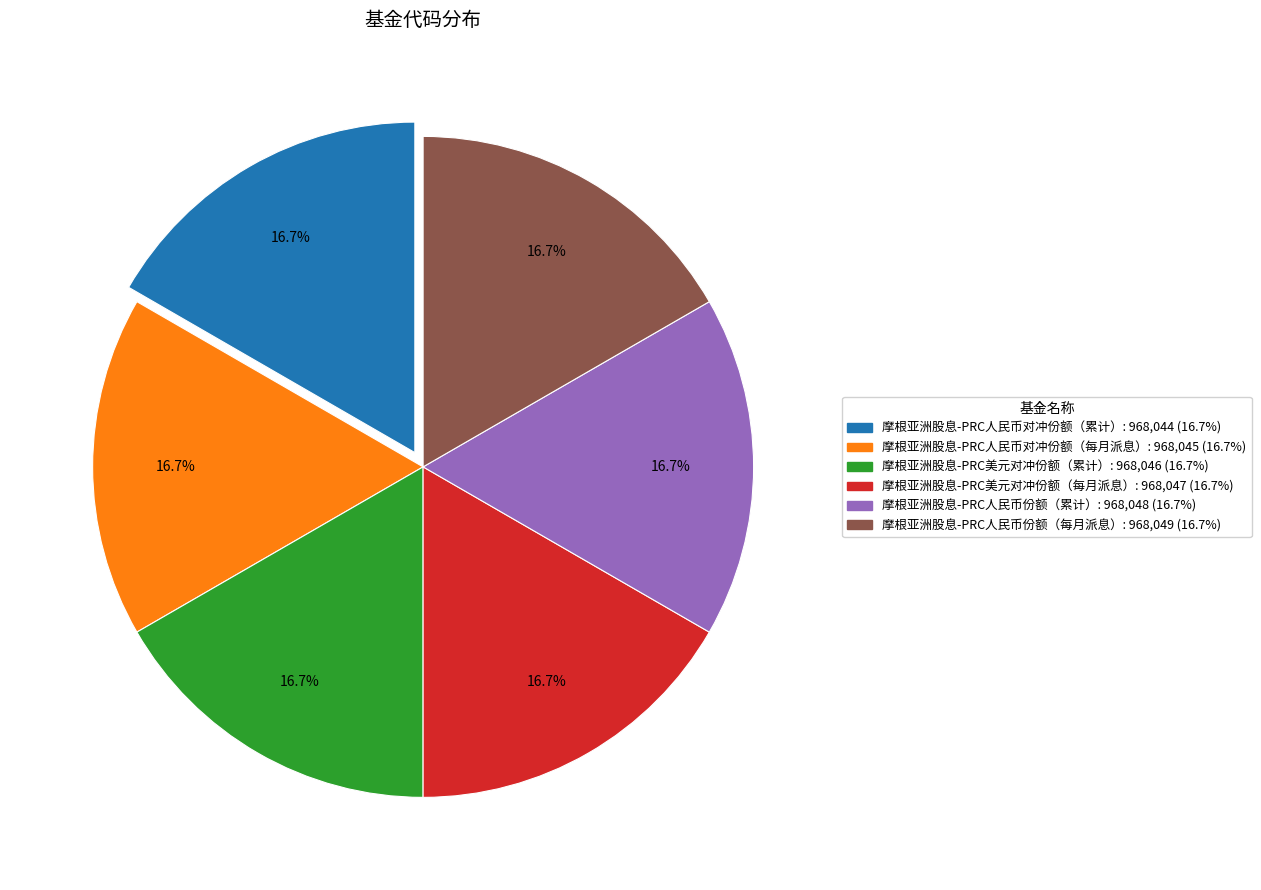

What portion of the pie excludes 摩根亚洲股息-PRC人民币份额（累计）?

83.3%